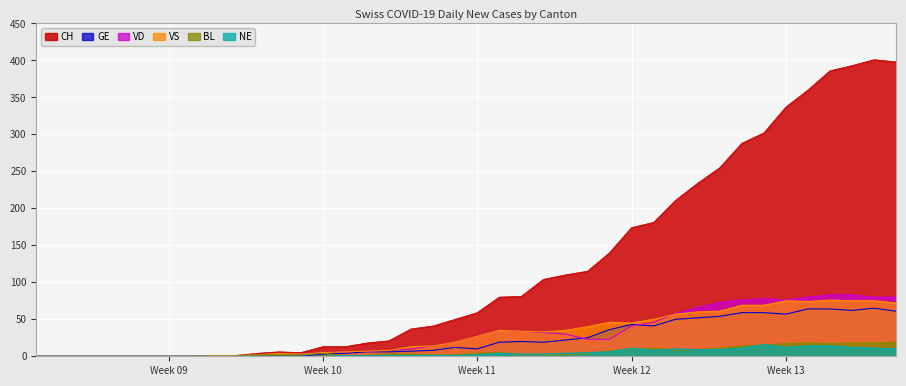

How many series are shown in this chart?

6